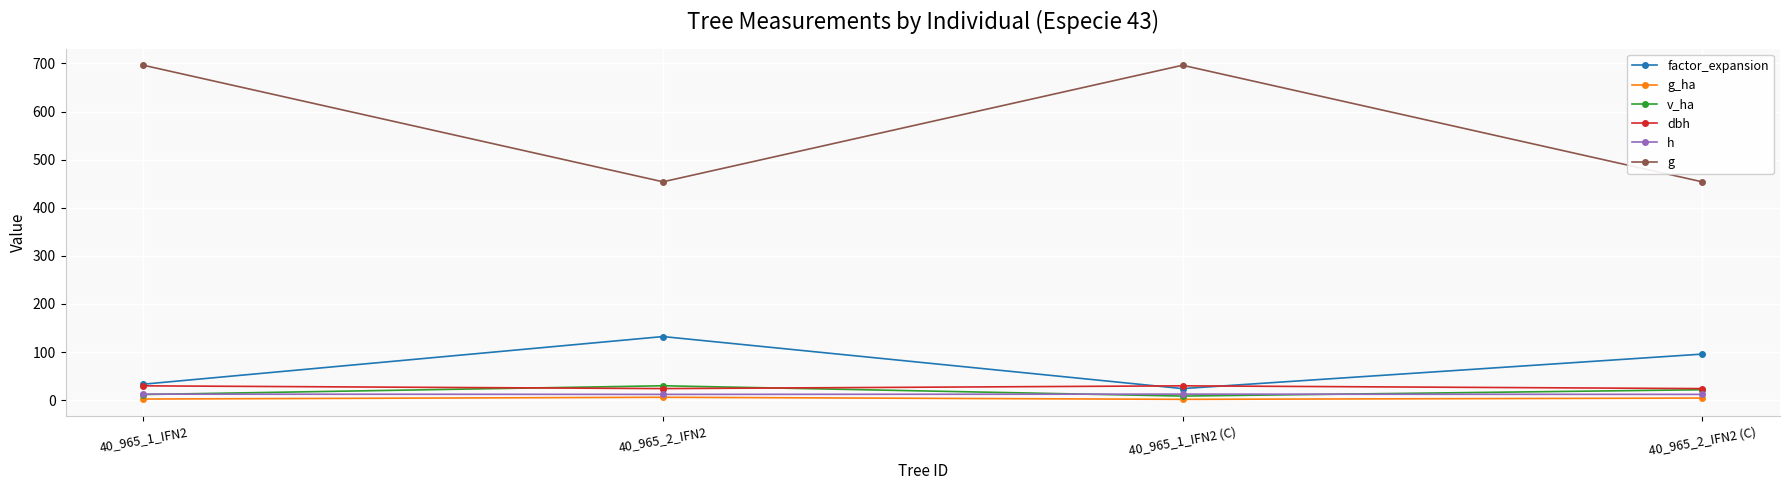

How many lines are shown in the chart?

6